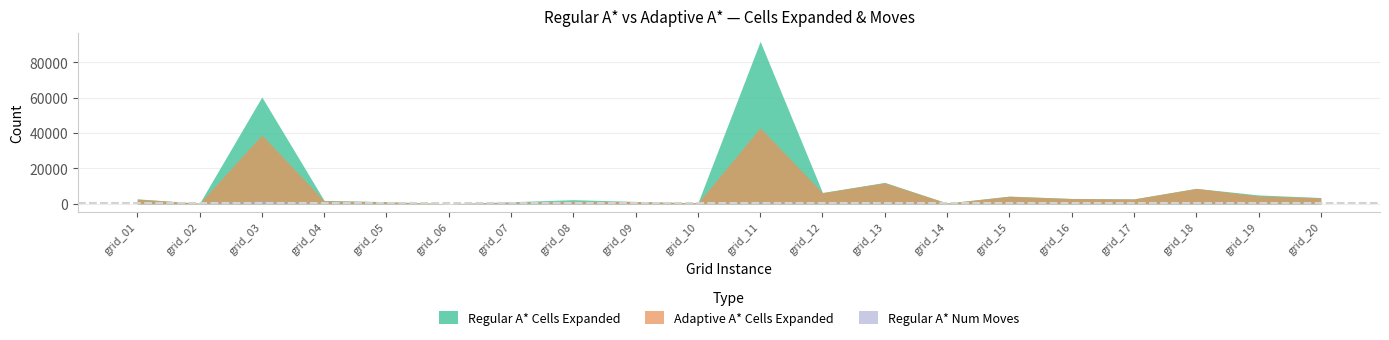

Rank the series by their average value, from highest to lowest.

Regular A* Cells Expanded, Adaptive A* Cells Expanded, Regular A* Num Moves